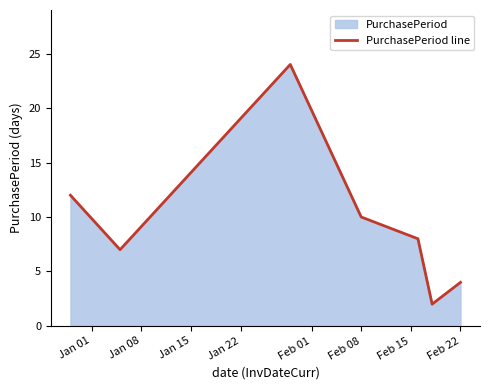

Is it true that the value at Feb 08 is 10?

True